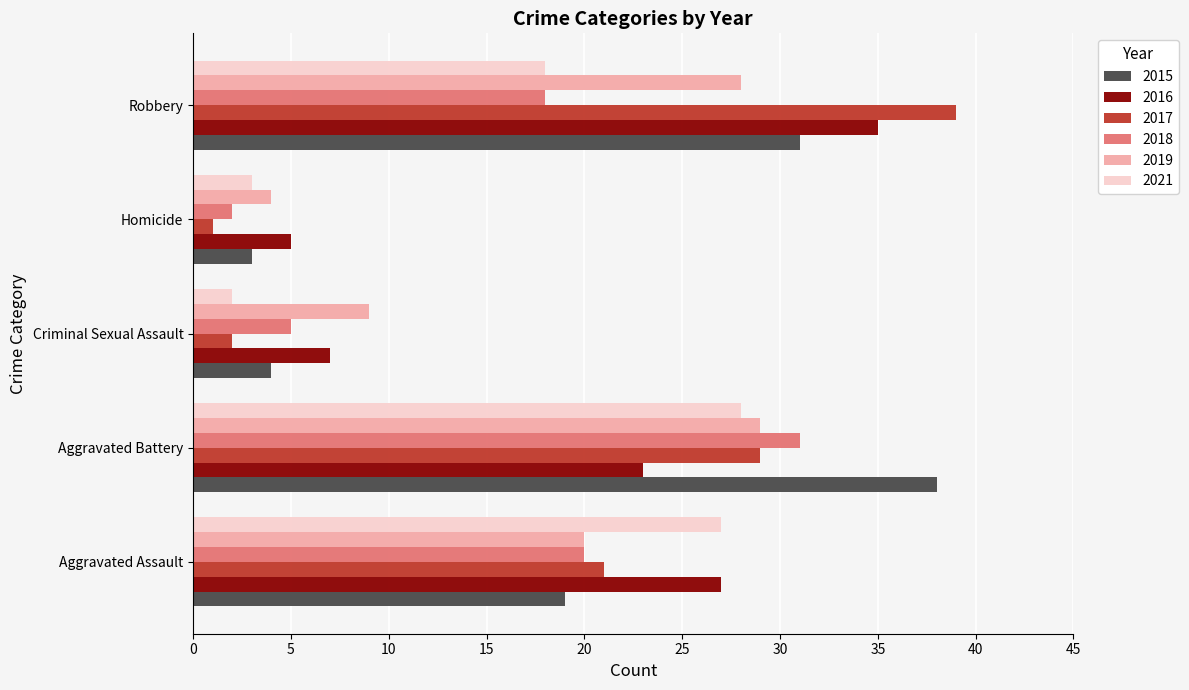

What is the sum of all 2015 values?

95